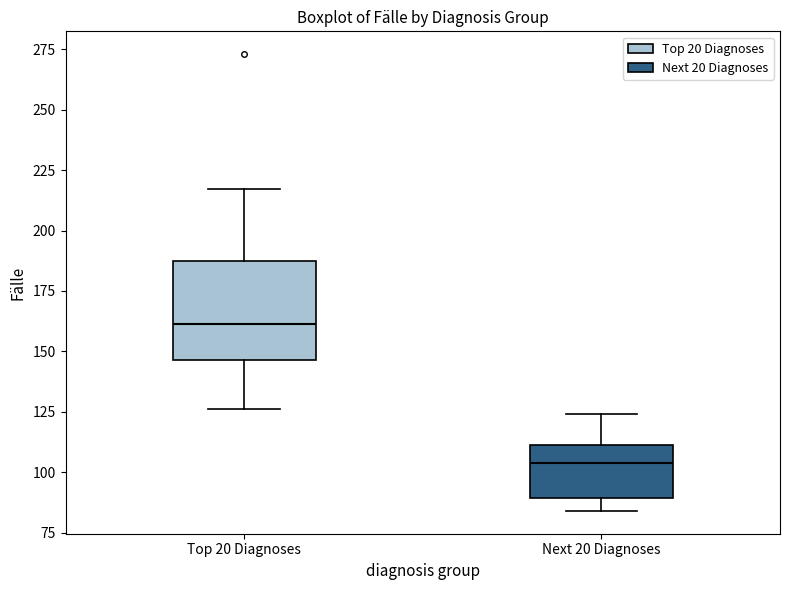

Where does the upper whisker of the box for Top 20 Diagnoses end on the y-axis? The values are not printed on the chart, so give them approximately, as read against the axis.

215